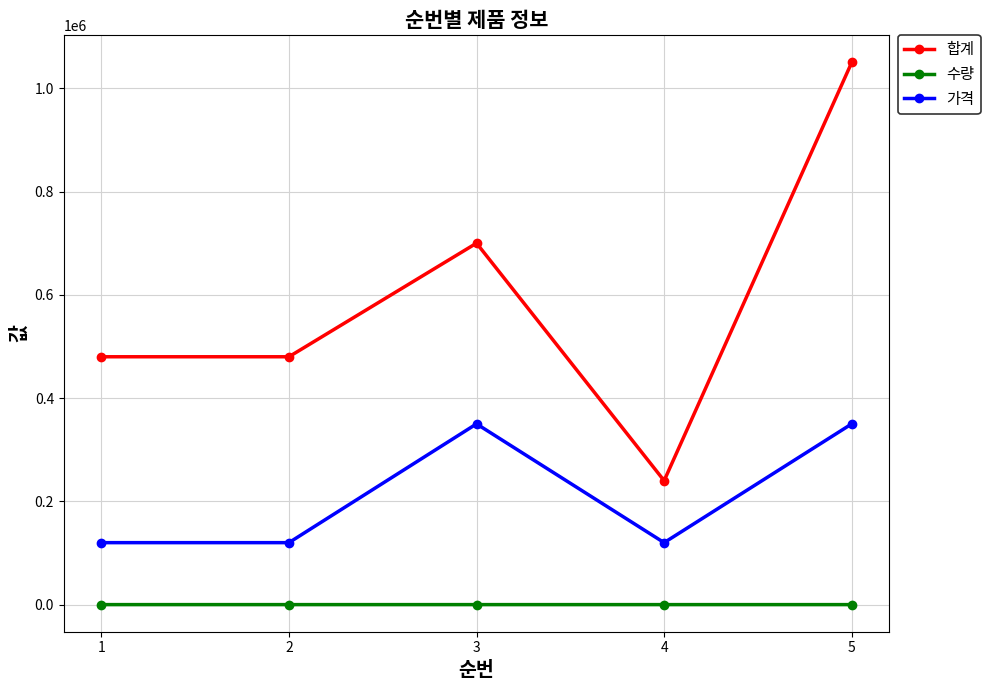

Is it true that 가격 equals 120000 at 2?

True